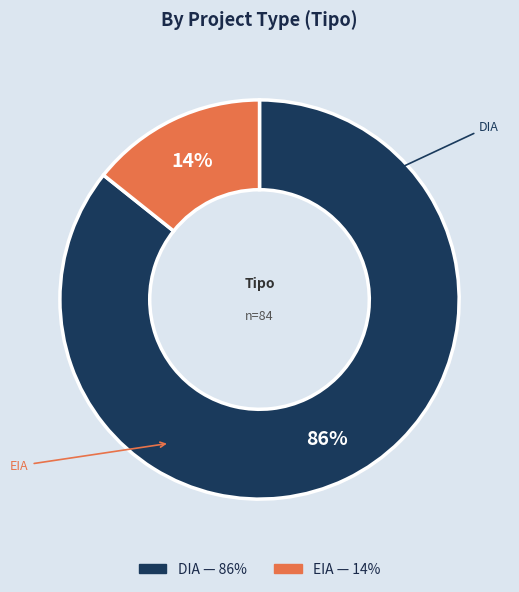

What percentage is the DIA slice, to the nearest percent?

86%